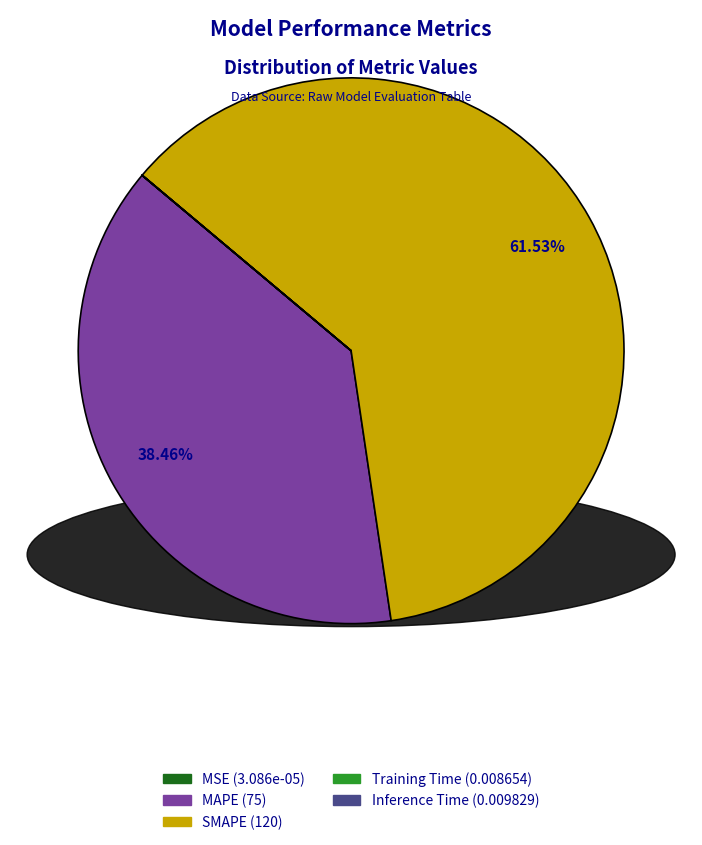

Which slice represents more than half of the pie?

SMAPE